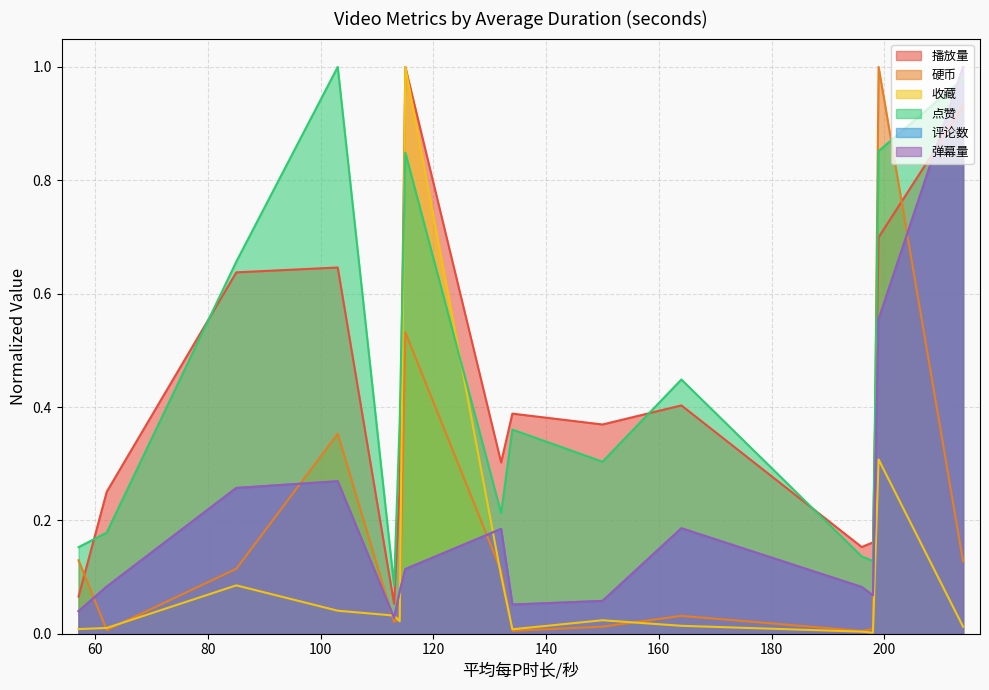

How many series are shown in this chart?

6